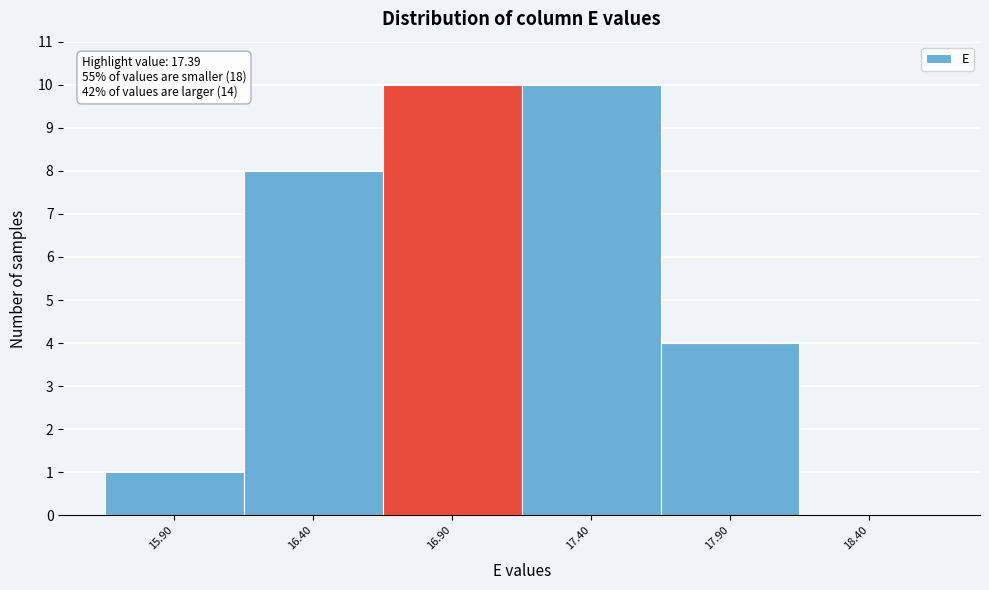

Reading left to right, list all the values displayed in this chart.

15.90=1	16.40=8	16.90=10	17.40=10	17.90=4	18.40=0